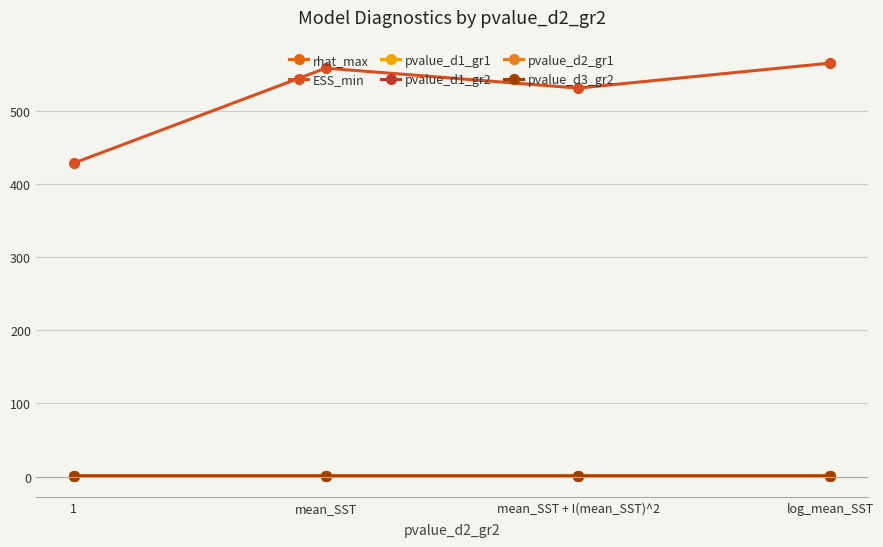

At which category does the chart reach its minimum across all series?

1